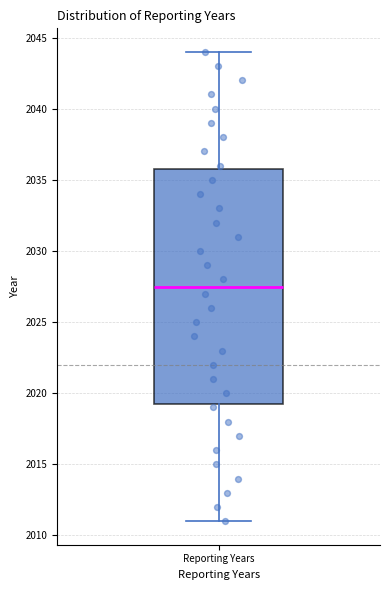

Transcribe this box plot: give where the median line is, the range the box spans, and where the two whiskers end, as read against the y-axis. The values are not printed on the chart, so give them approximately, as read against the axis.

median 2027.5, box 2019.5 to 2036.0, whiskers 2011.0 to 2044.0